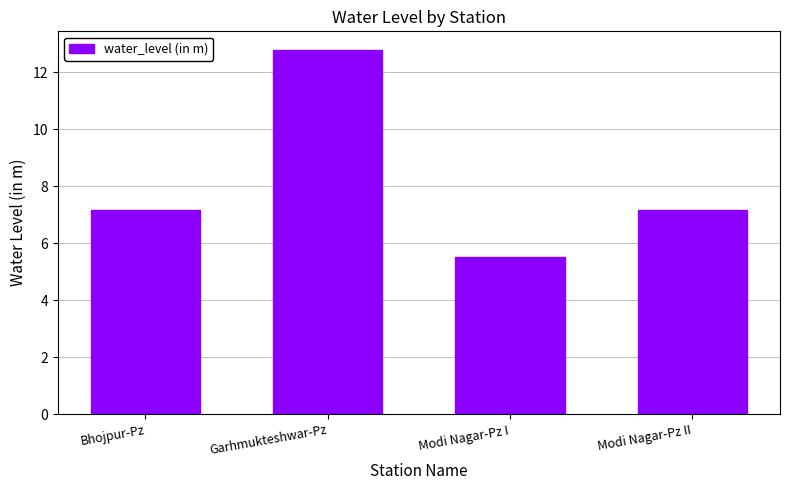

What is the sum of the values at Garhmukteshwar-Pz and Bhojpur-Pz?

20.0